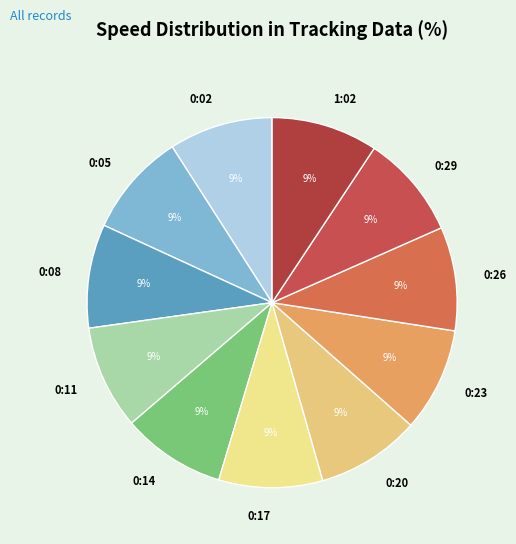

What percentage is the 0:20 slice, to the nearest percent?

9%